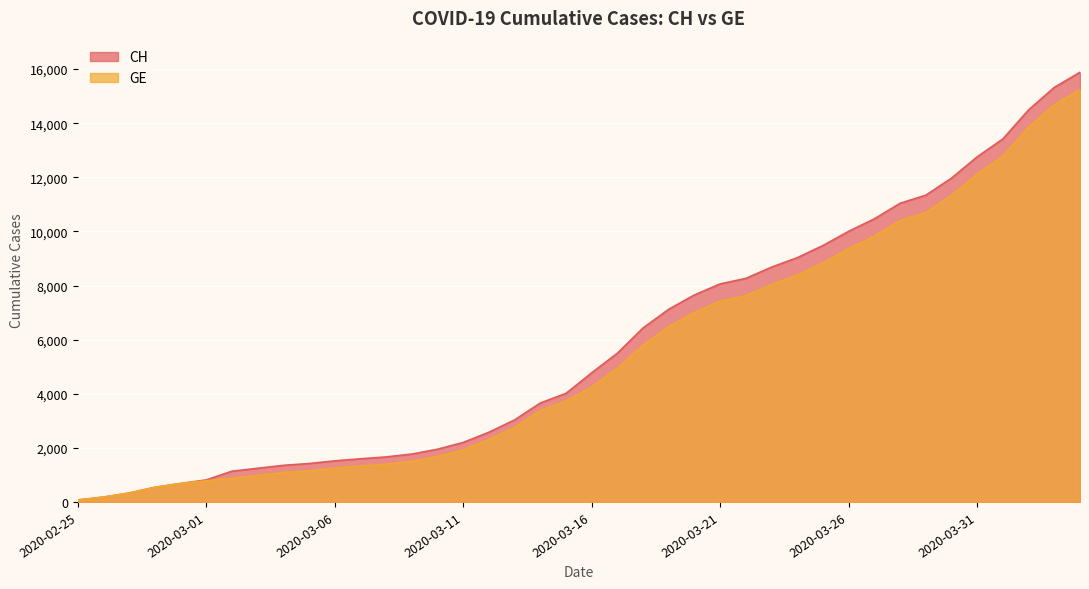

How many lines are shown in the chart?

2